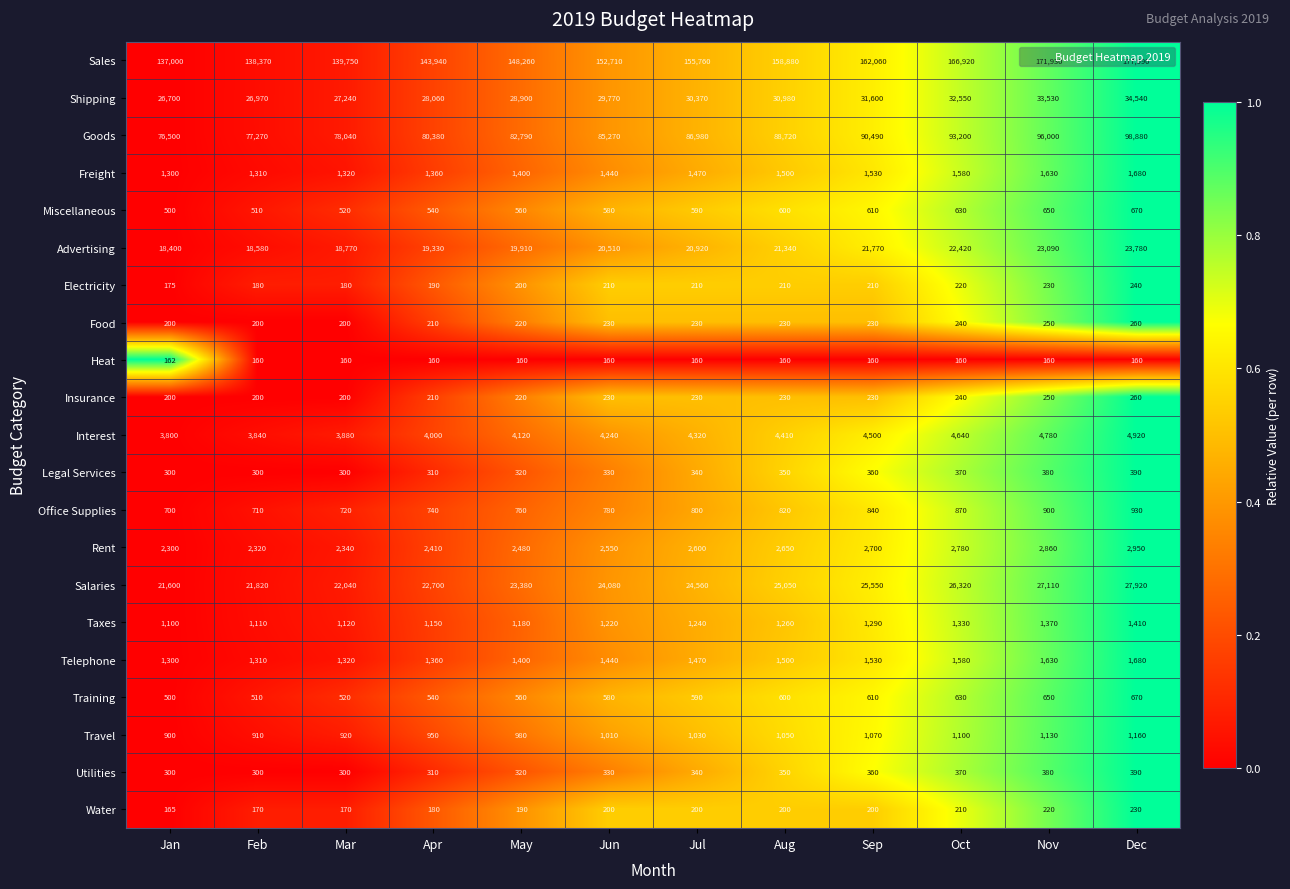

What is the minimum value for Electricity?

175